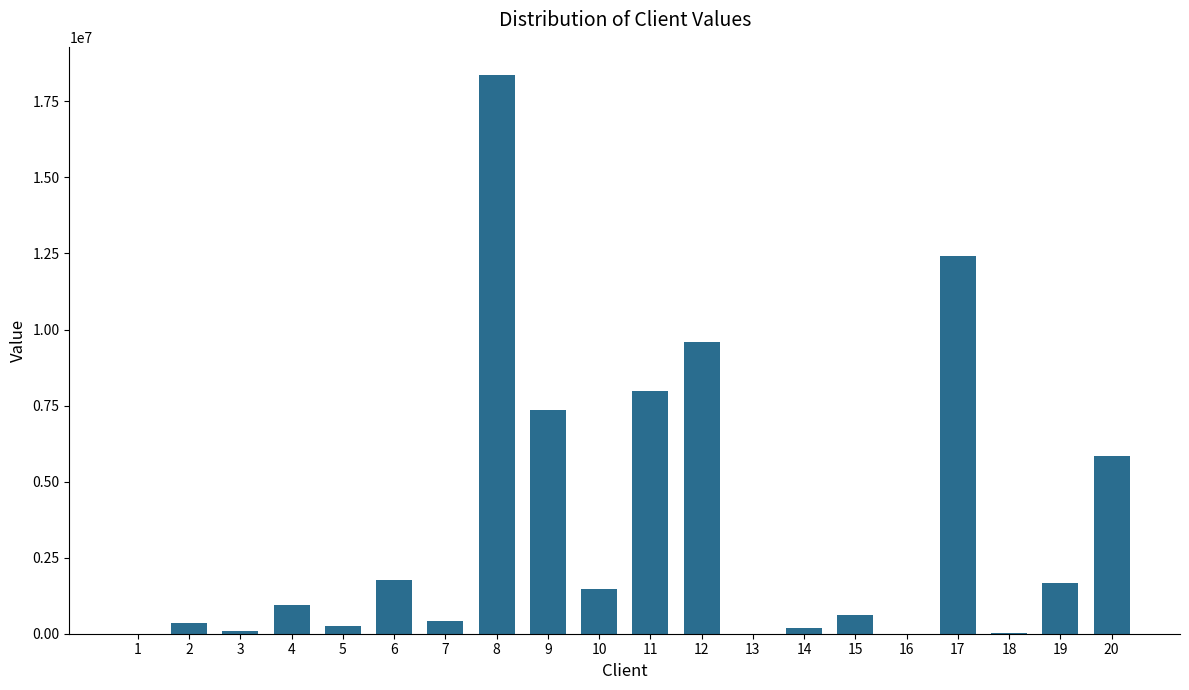

Between 16 and 14, which is larger?

14